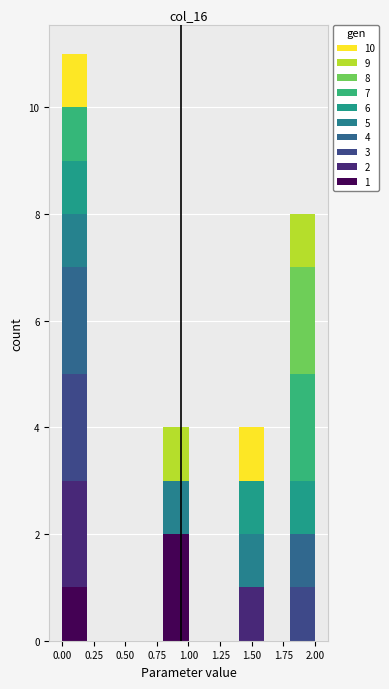

Which range on the x-axis has the tallest stacked bar (by total height)?

0.0 to 0.2